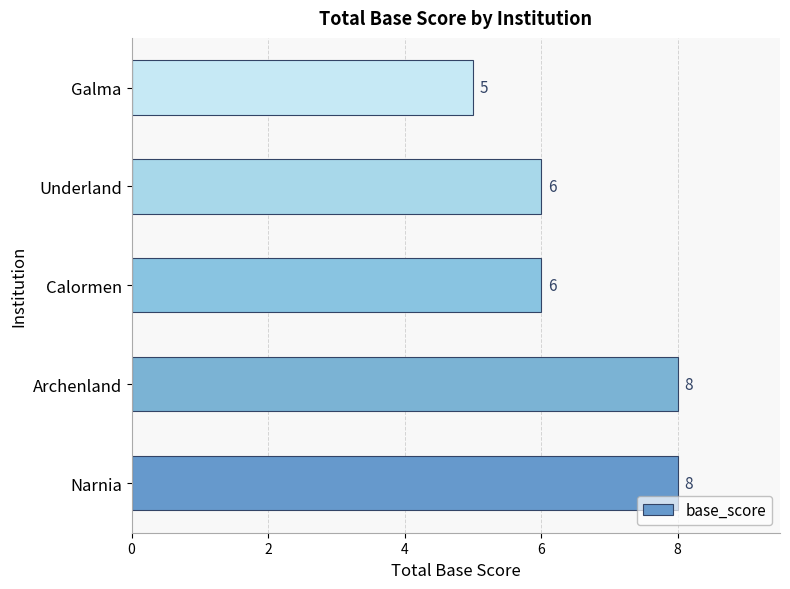

The chart shows a value of 8 at Narnia. True or false?

True